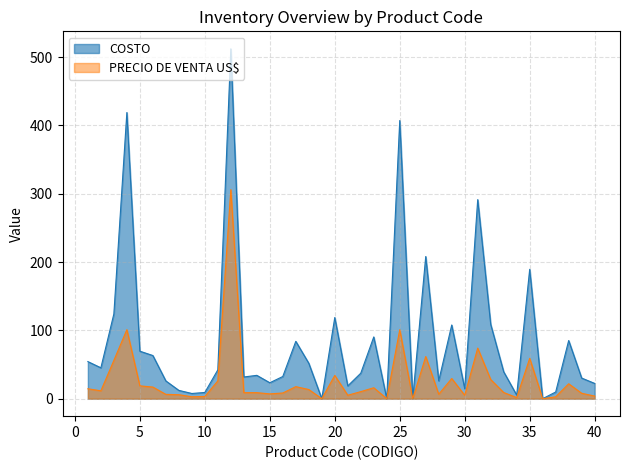

Between 21 and 3, which is larger?

3